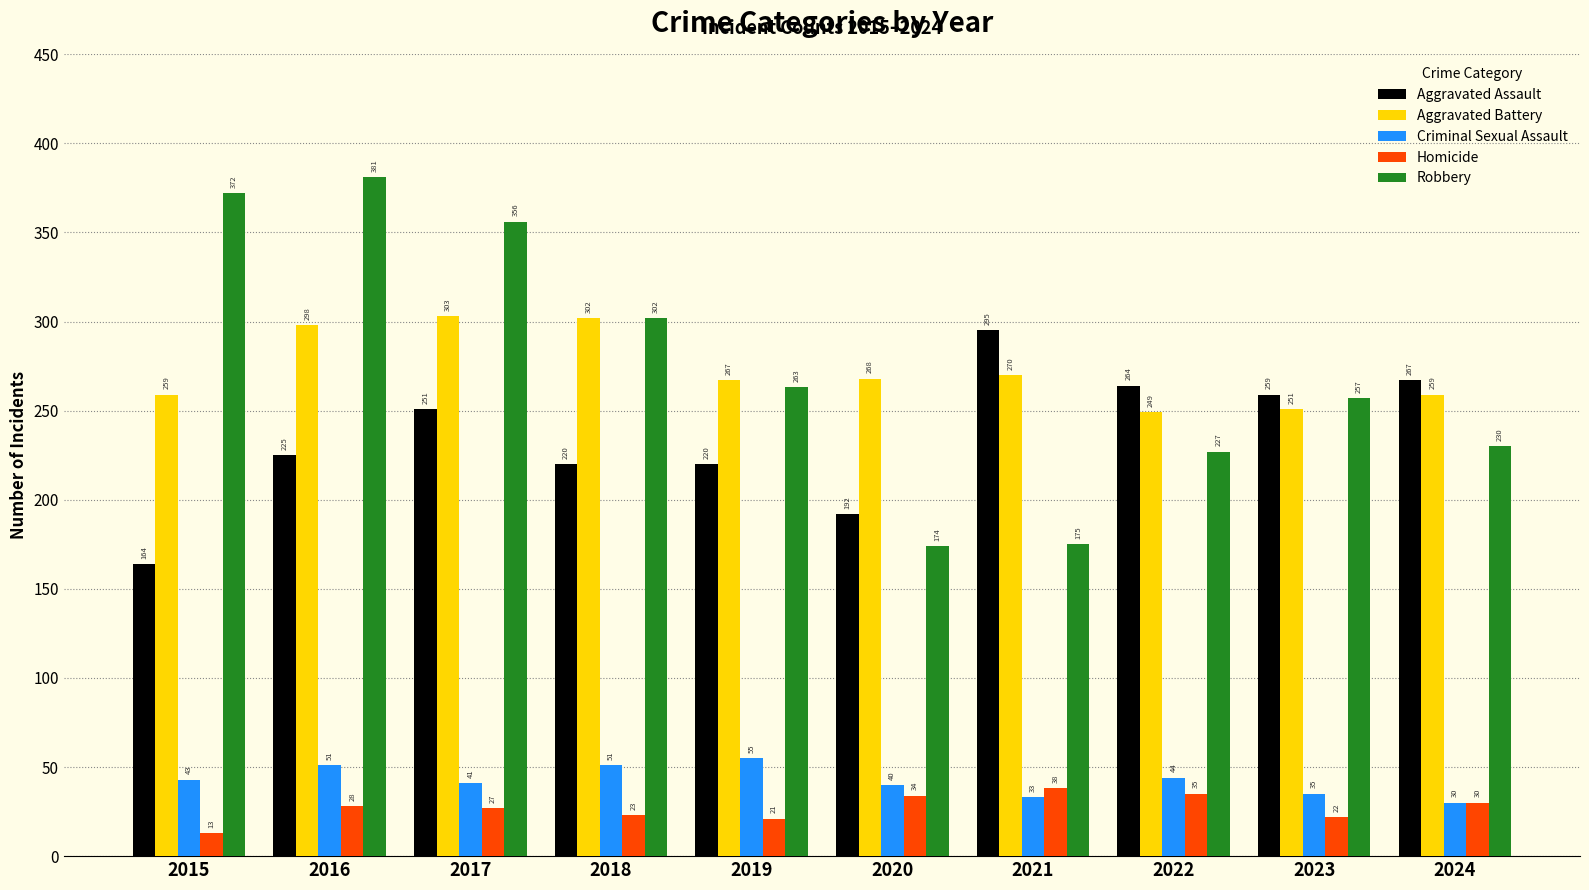

What is the difference between the highest and lowest values at 2016?

353